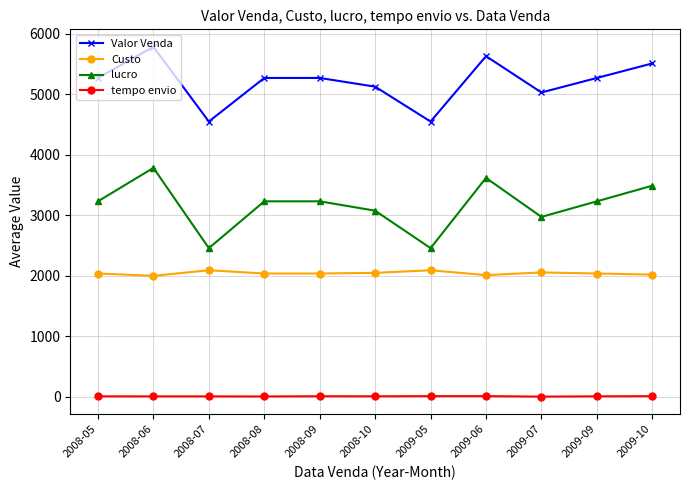

List the series in order of their overall mean, highest first.

Valor Venda, lucro, Custo, tempo envio